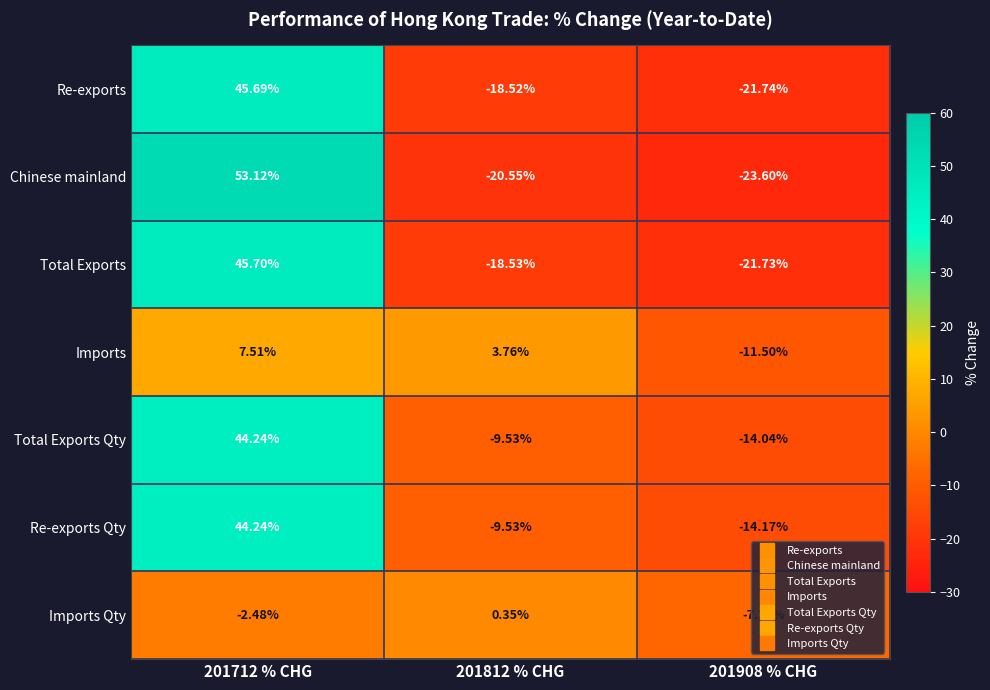

Between 201812 % CHG and 201908 % CHG, which series saw the biggest shift?

Imports